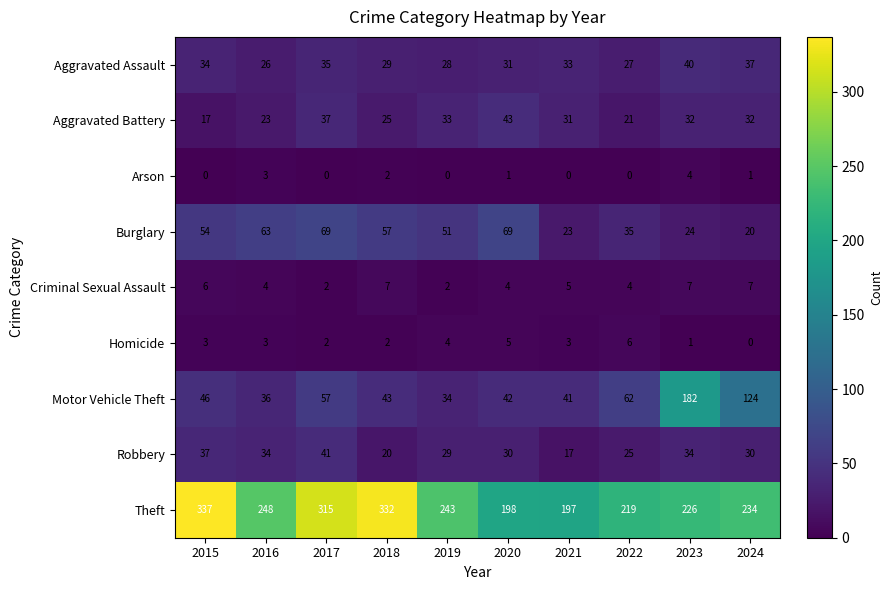

What is the sum of the Aggravated Assault values at 2018 and 2020?

60